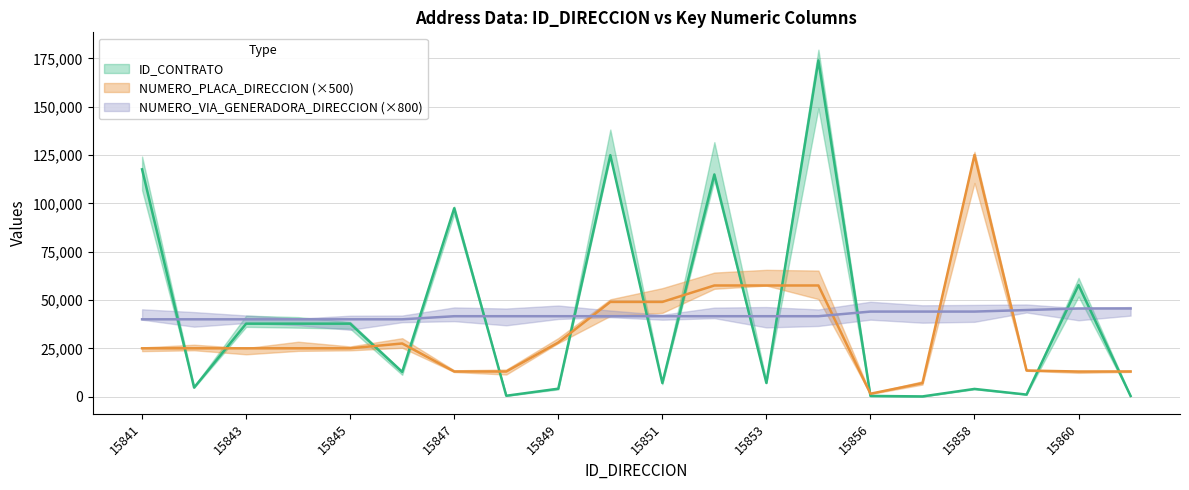

At which label is NUMERO_VIA_GENERADORA_DIRECCION closest to 42800?

15847